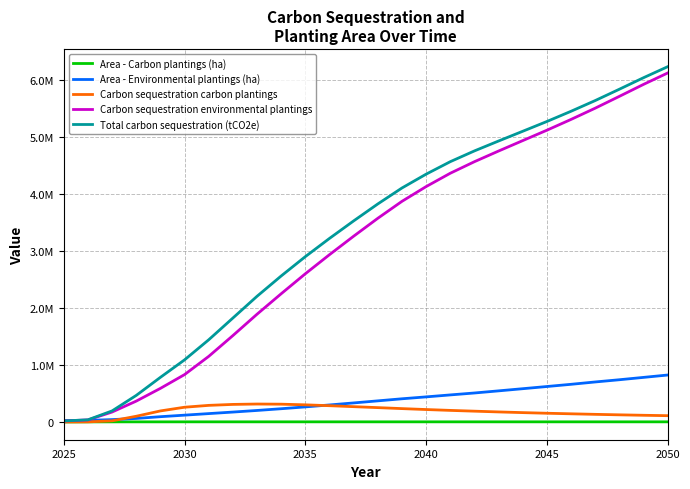

Is this an area chart (filled region under the line)?

No